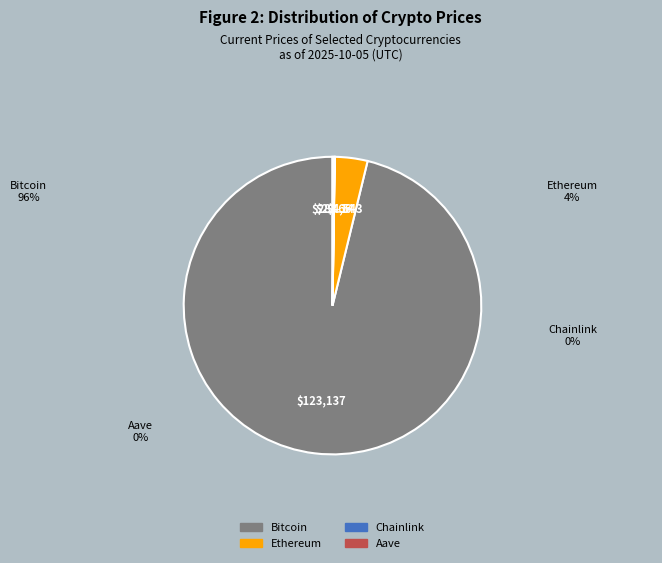

What is the largest slice in the pie chart?

Bitcoin